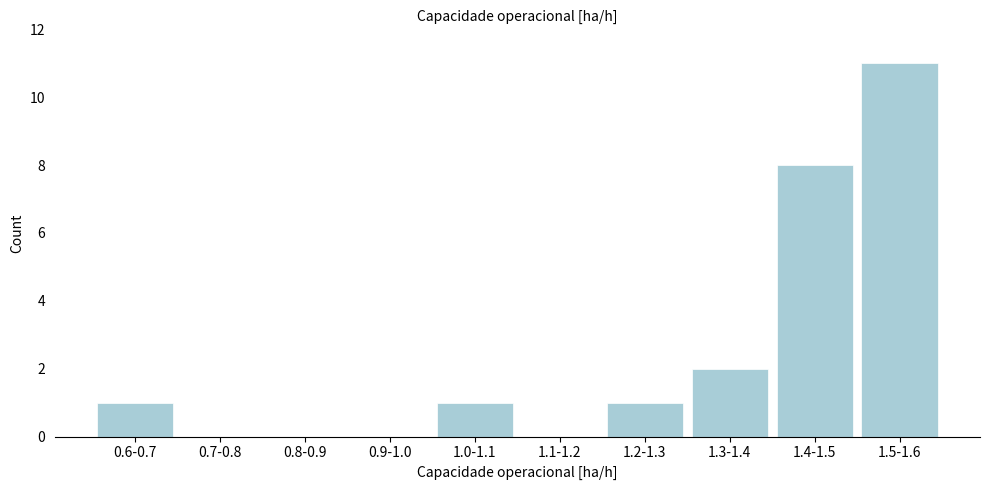

Which has a higher value, 1.1-1.2 or 1.2-1.3?

1.2-1.3